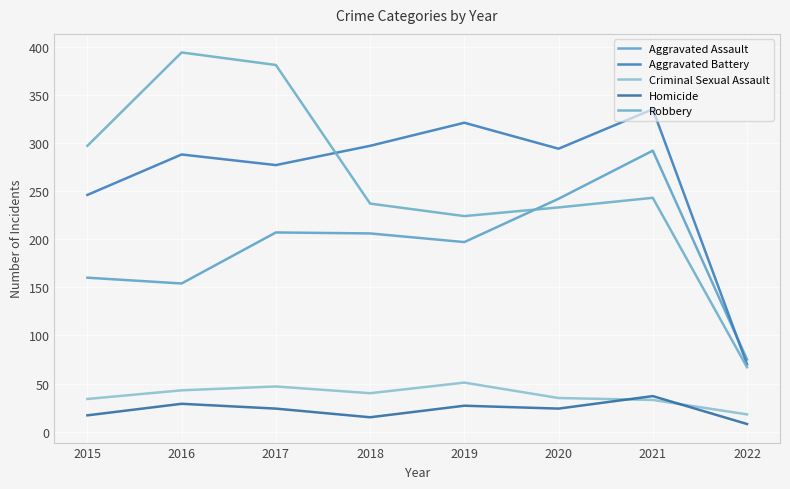

Does the chart display data point markers on the line(s)?

No